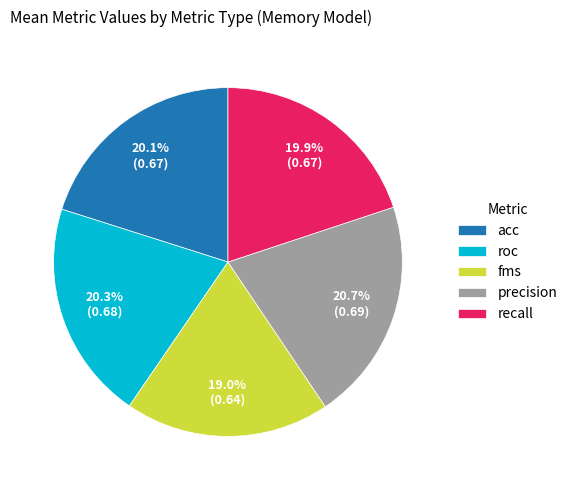

How much of the chart is everything except precision?

79.3%